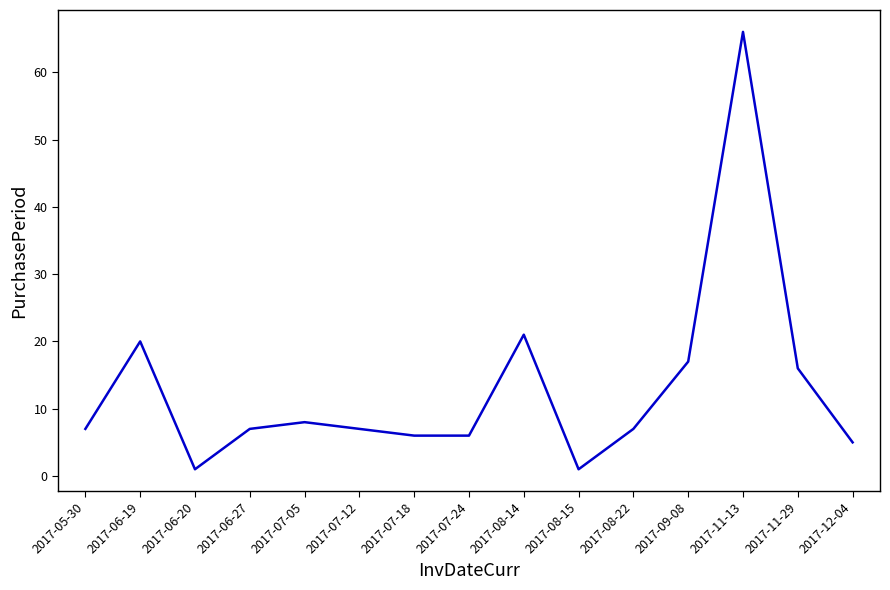

The chart shows a value of 8 at 2017-07-05. True or false?

True